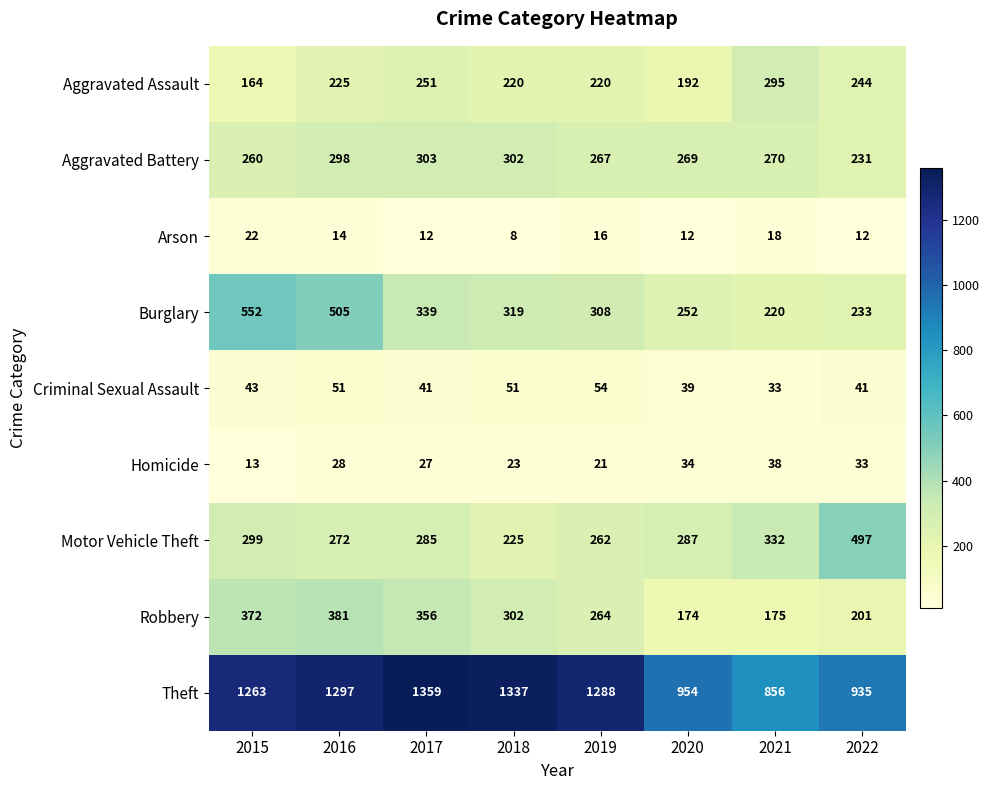

Is it true that Aggravated Battery equals 269 at 2020?

True